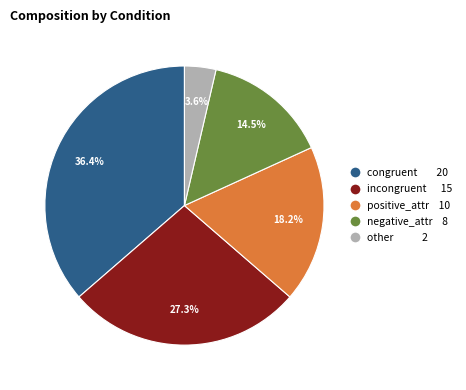

Is there a majority slice in this chart?

No